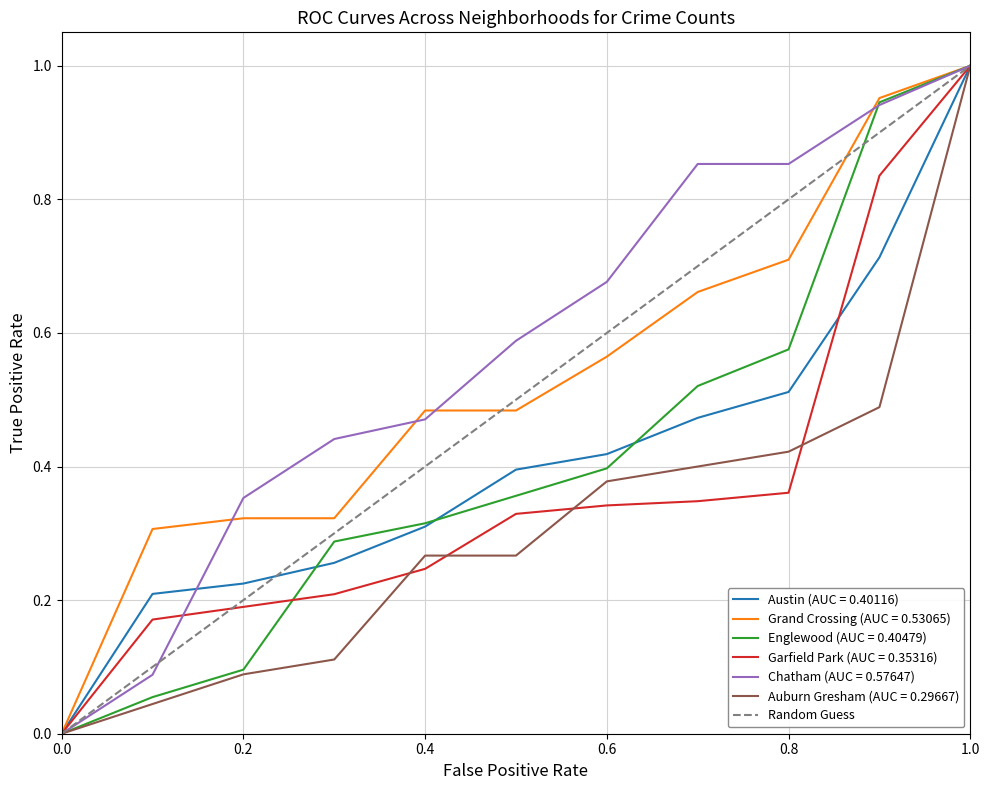

Is it true that Chatham (AUC = 0.57647) equals -0.3 at 0.0?

False